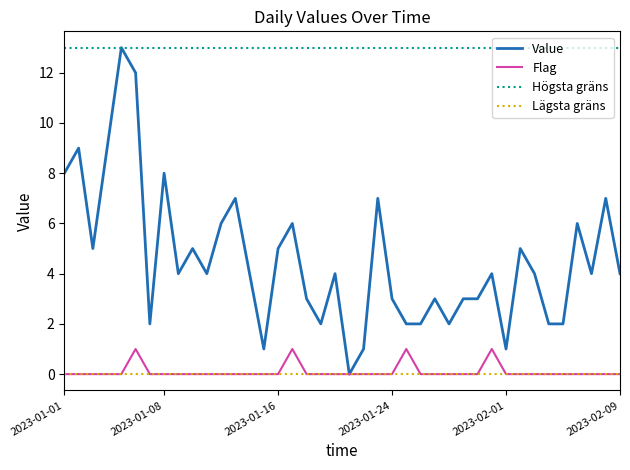

Which series has the largest total across all categories?

Högsta gräns